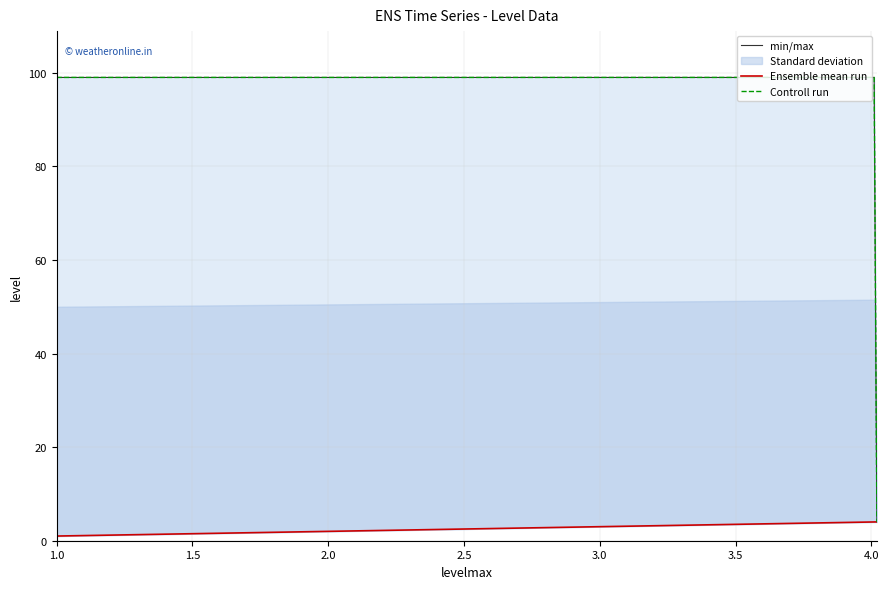

What is the difference between the highest and lowest values at 1.0?

98.0